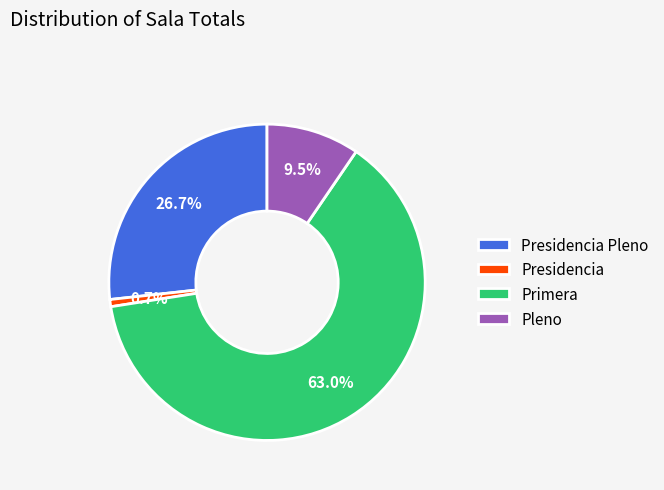

To the nearest percent, what is the difference between the Pleno and Presidencia slice percentages?

9%